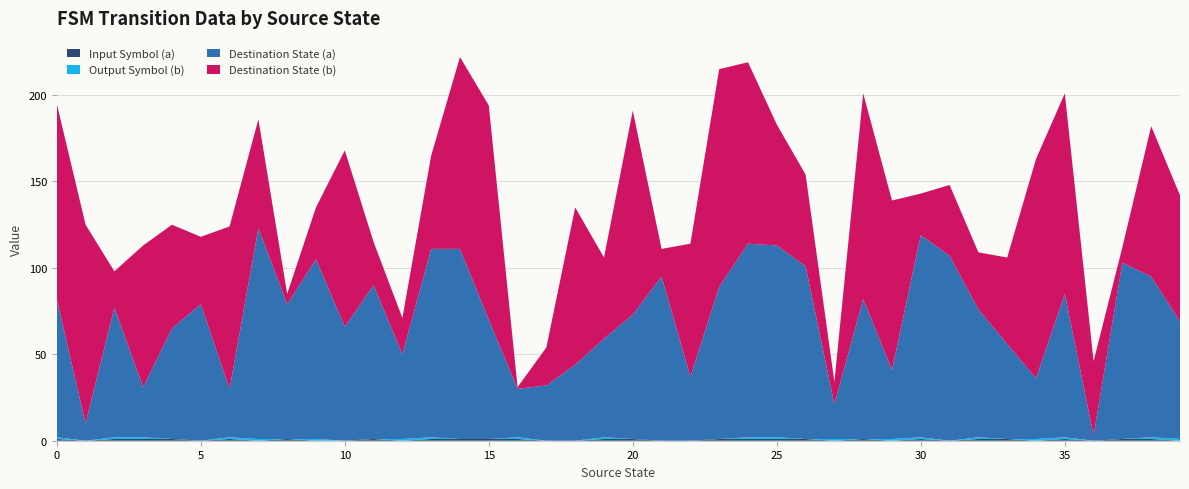

Reading left to right, list all the values displayed in this chart.

Input Symbol (a): 1	0	1	1	1	0	1	0	1	0	0	1	0	1	1	1	1	0	0	1	1	0	0	1	1	1	1	0	1	0	1	0	1	1	0	1	0	1	1	0
Output Symbol (b): 1	0	1	1	0	0	1	1	0	1	0	0	1	1	0	0	1	0	0	1	0	0	0	0	1	1	0	1	0	1	1	0	1	0	1	1	0	0	1	1
Destination State (a): 80	10	75	29	64	79	28	122	78	104	66	89	49	109	110	69	28	32	44	57	72	95	37	88	112	111	100	20	81	40	117	107	74	55	35	83	3	102	93	68
Destination State (b): 113	115	21	82	60	39	94	63	6	30	102	25	21	54	111	124	1	22	91	47	118	16	77	126	105	70	53	13	119	98	24	41	33	50	127	116	43	9	87	73